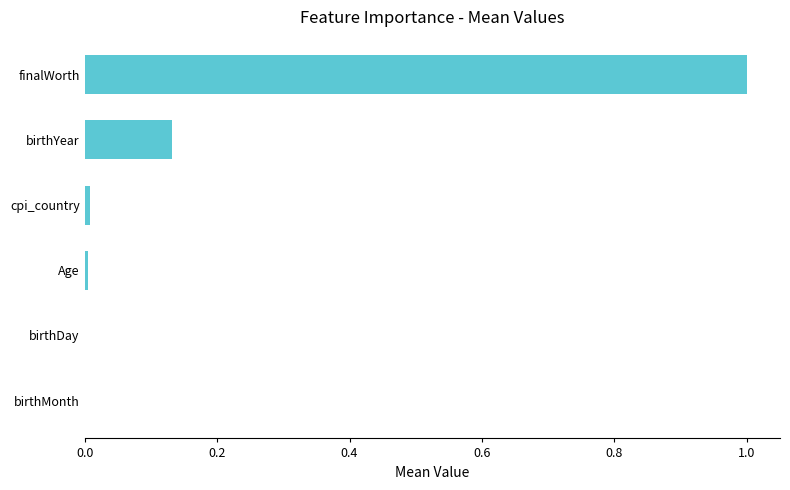

At which category does the chart reach its peak across all series?

finalWorth